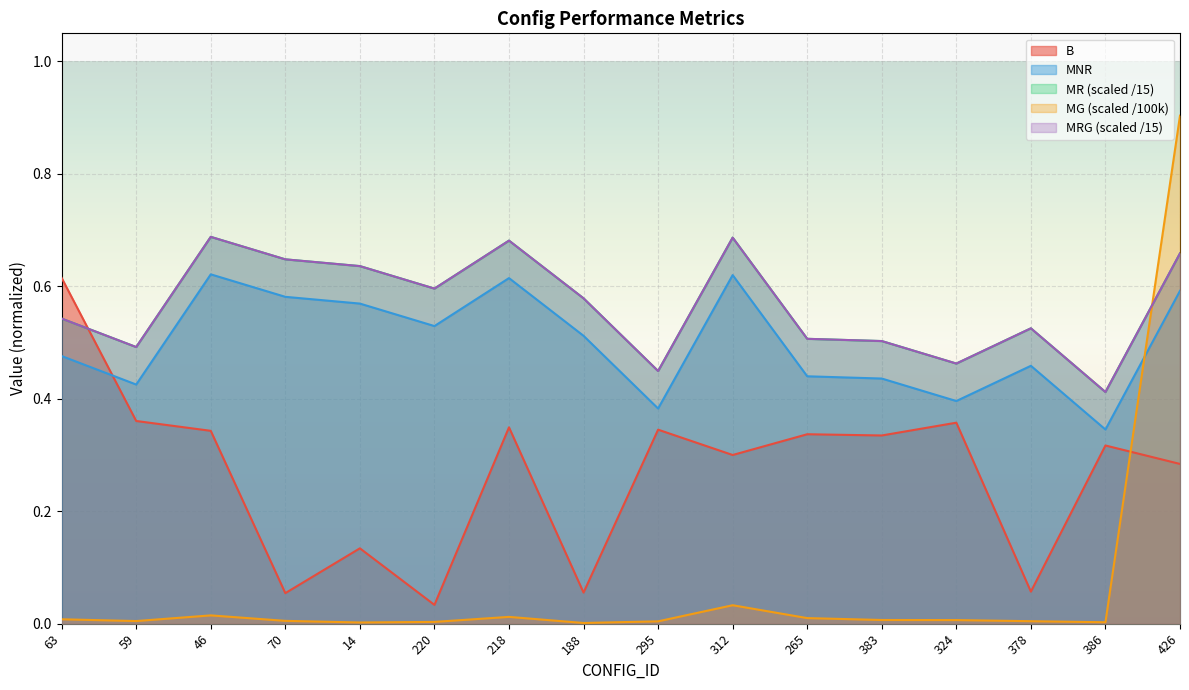

True or false: MNR and MRG cross at least once.

False